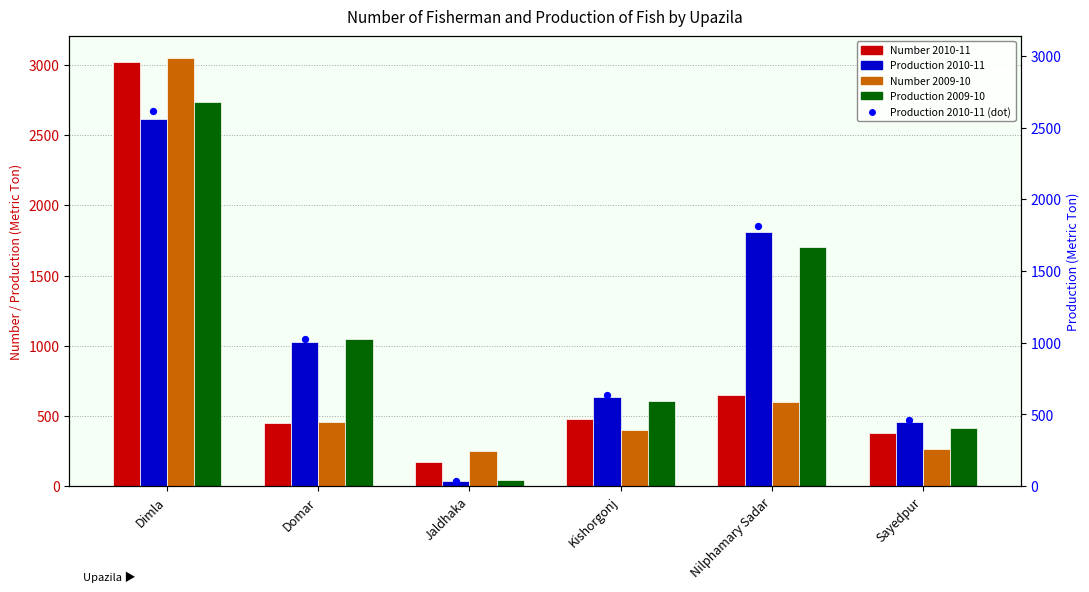

What is the total value across all series at Sayedpur?

1514